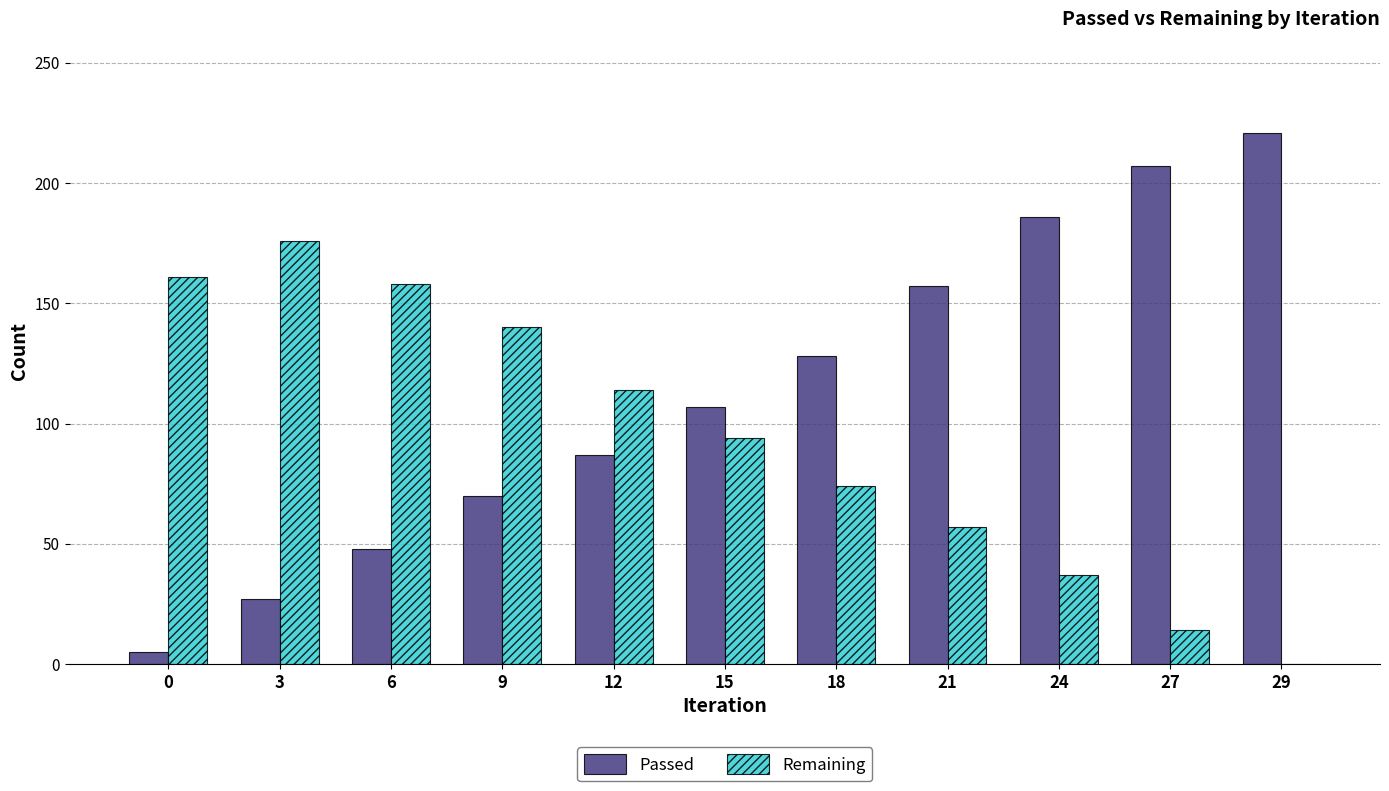

What is the total value across all series at 12?

201